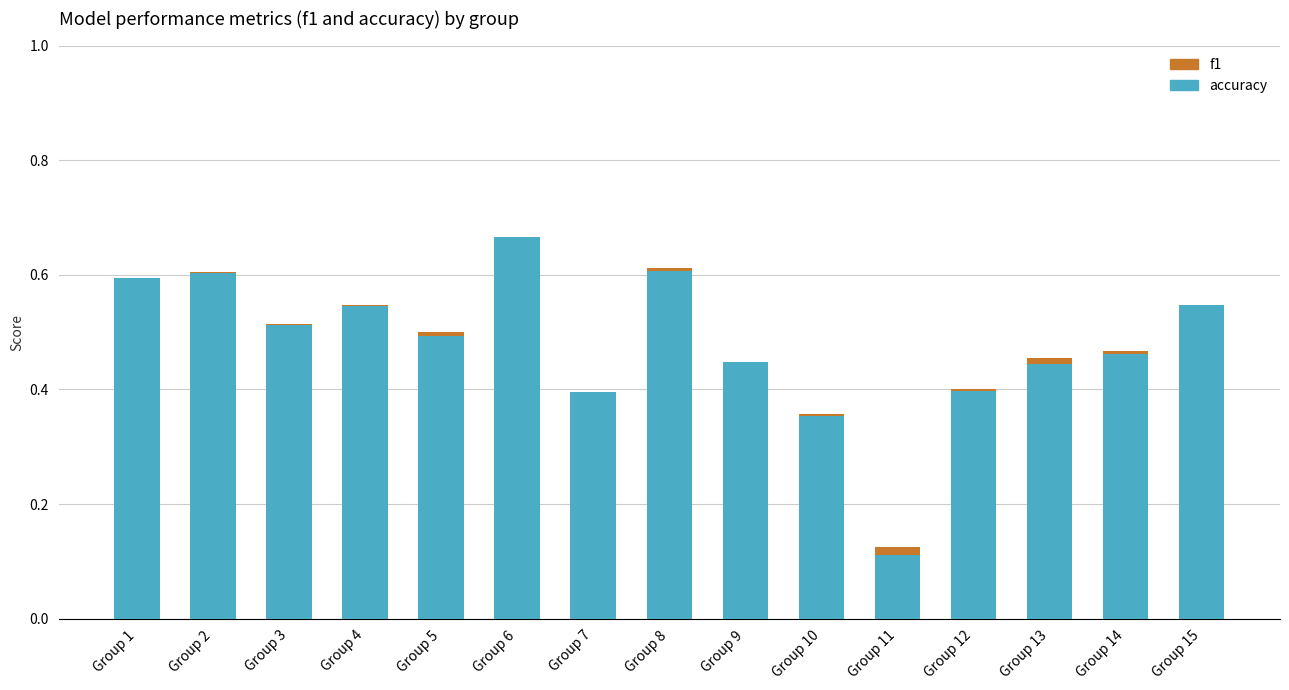

How many bars are there in total?

30